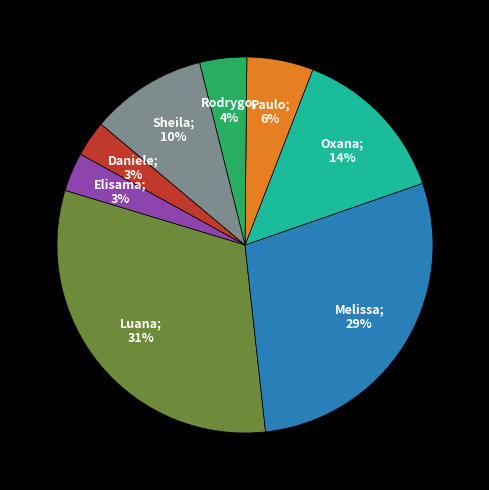

To the nearest percent, what is the difference between the largest and smallest slice percentages?

28%